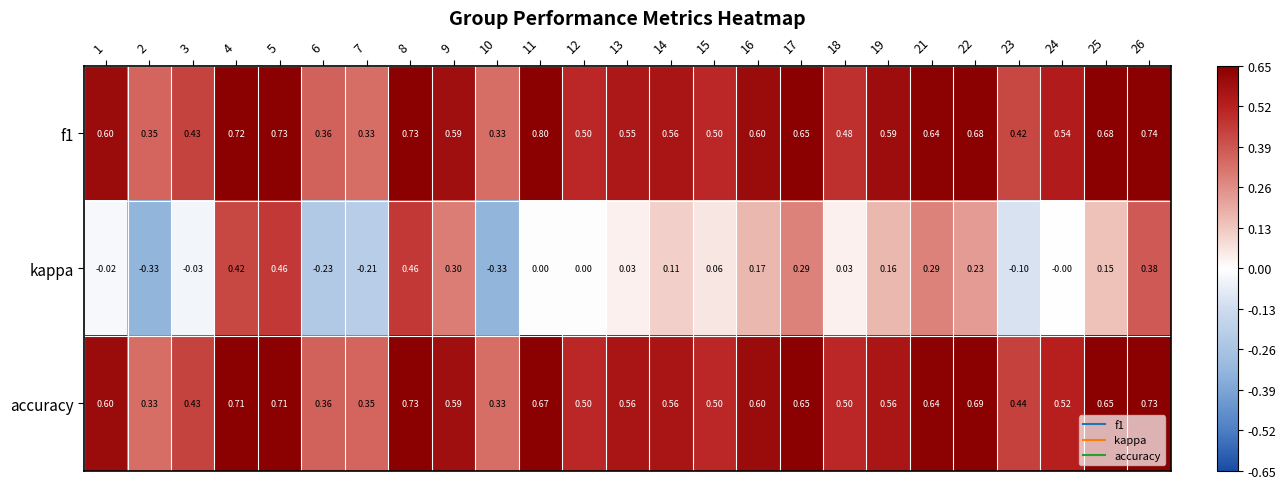

At which category is the sum across all series the highest?

8